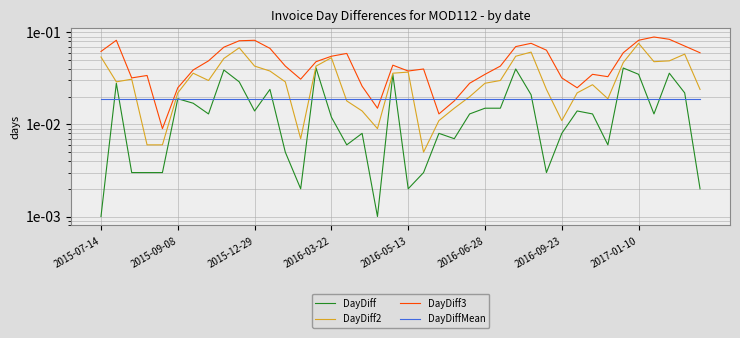

What is the sum of the DayDiff2 values at 34 and 20?

0.1